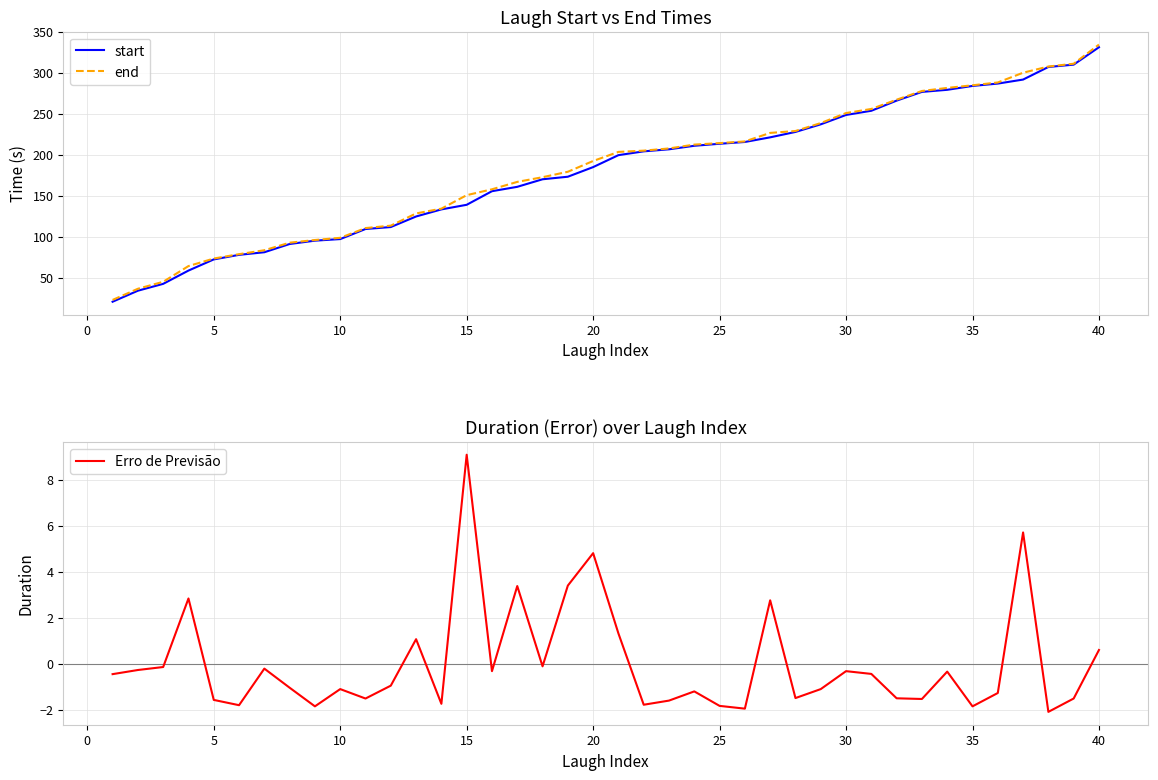

What is the lowest value of the end series?

23.0